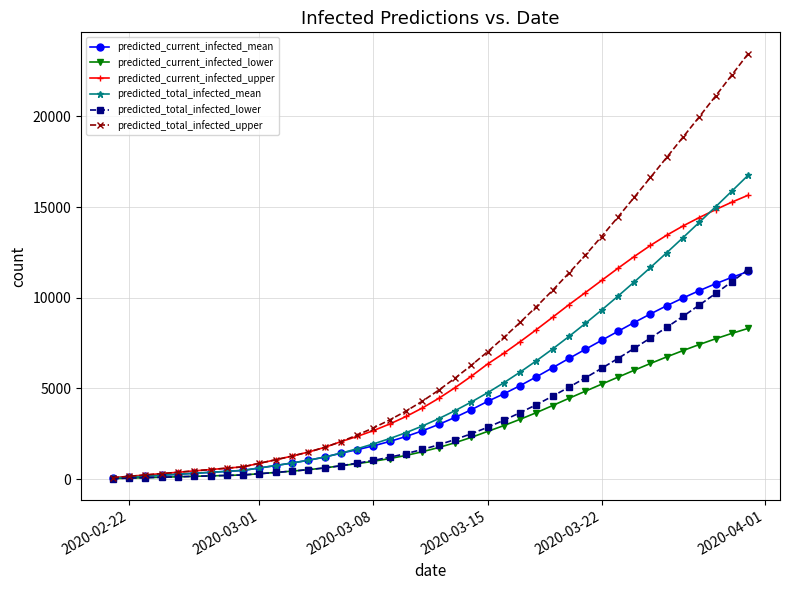

Which series has the largest total across all categories?

predicted_total_infected_upper